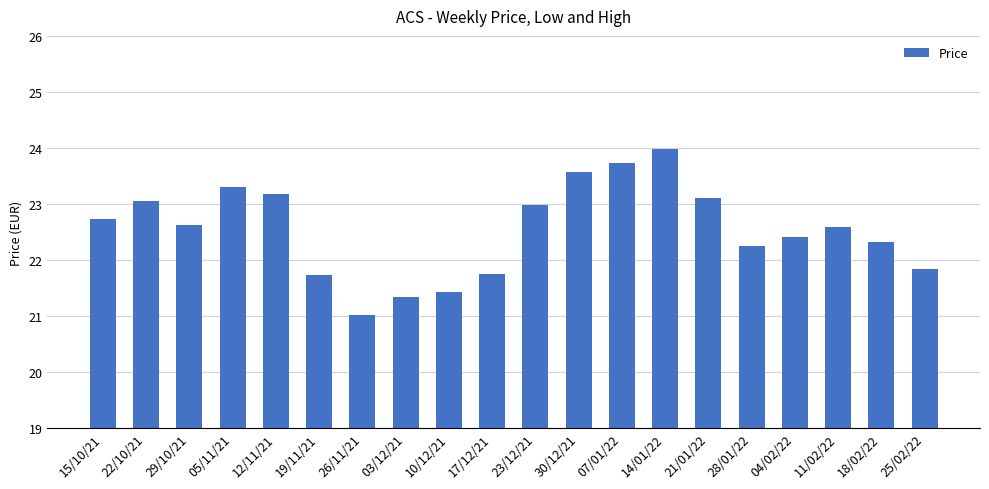

At which category does the chart reach its minimum across all series?

26/11/21